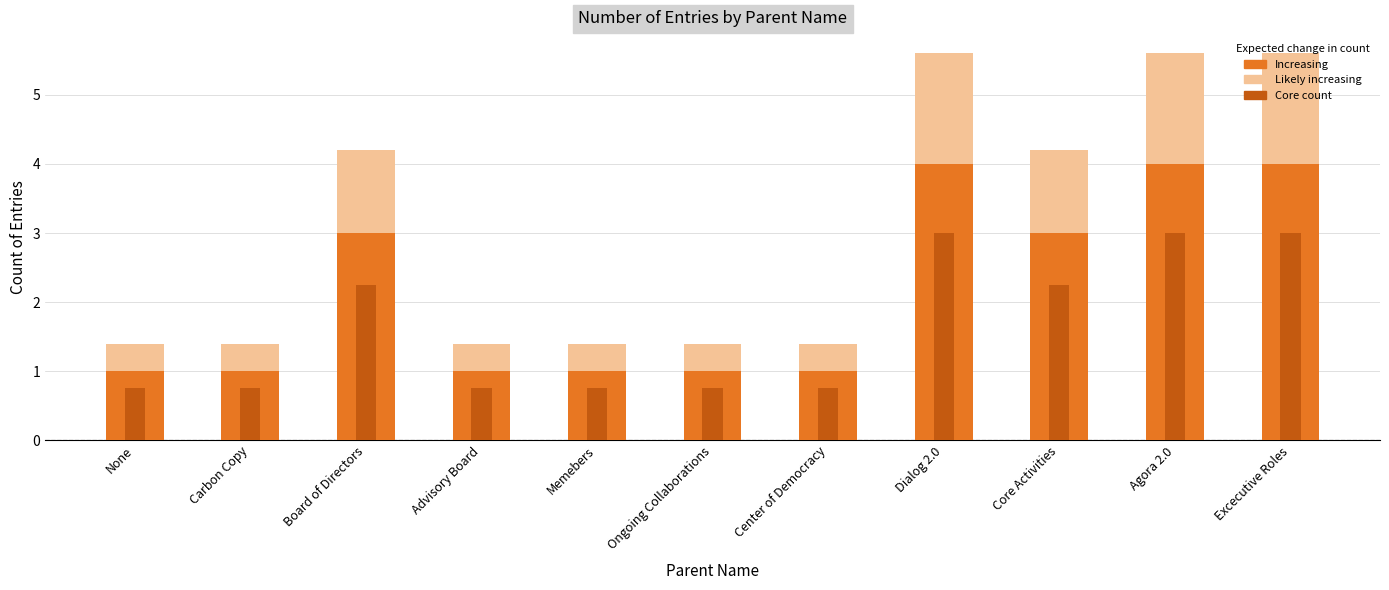

How many values are between 1 and 4?

11